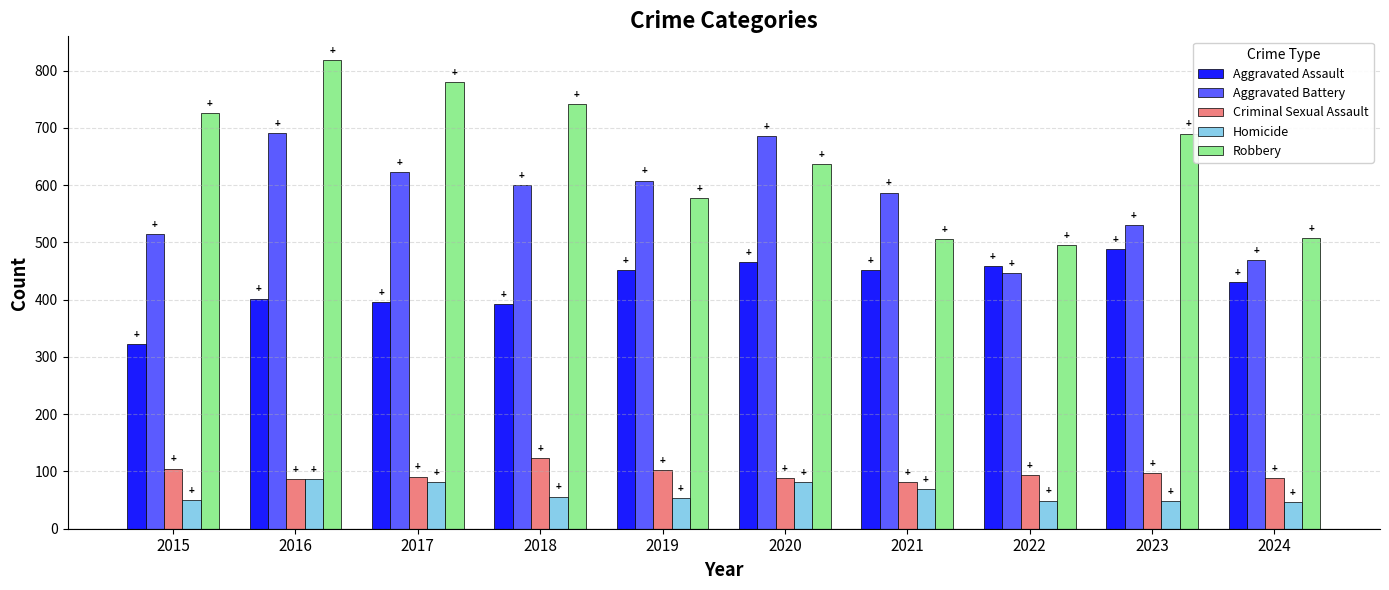

Which label corresponds to the largest value in the chart?

2016